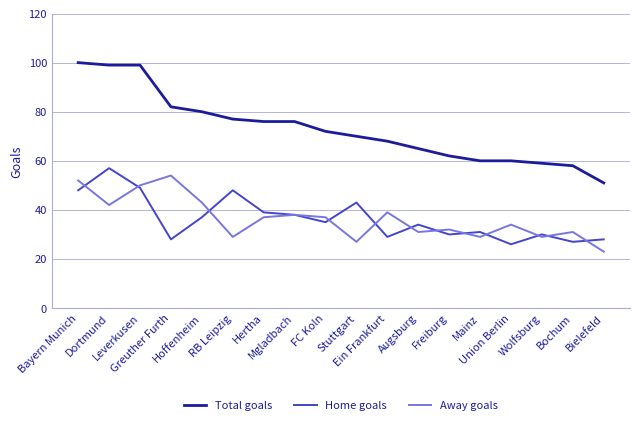

What is the difference between the second highest and second lowest values in the Total goals series?

41